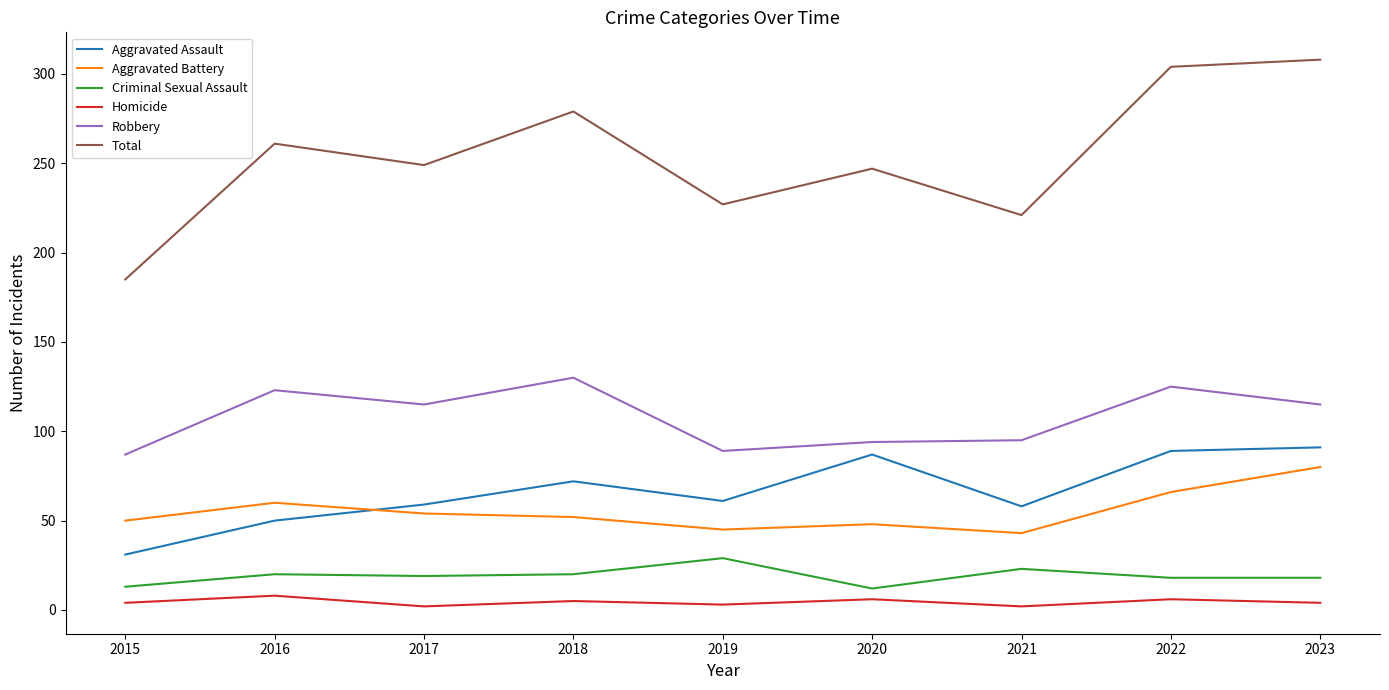

What is the sum of all Aggravated Assault values?

598